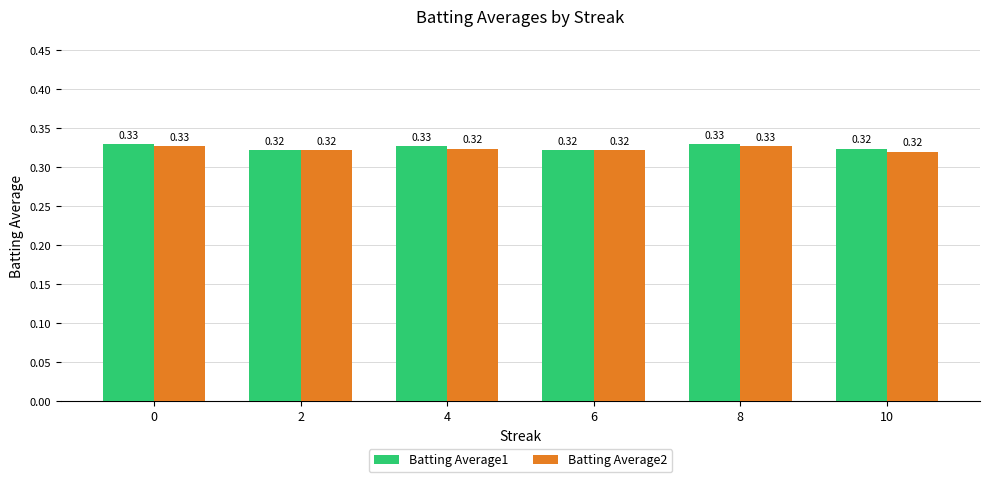

Rank the series at 4 from lowest to highest value.

Batting Average2, Batting Average1